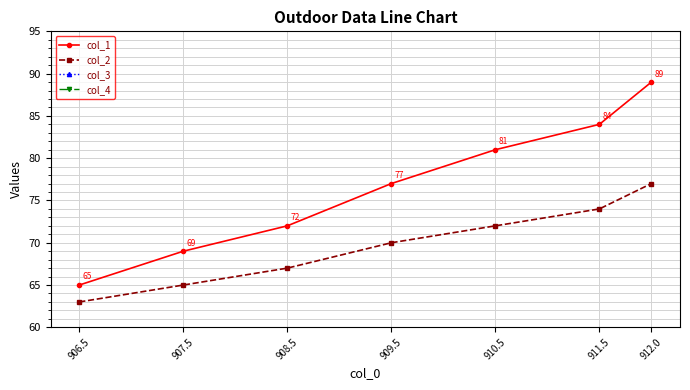

How many values in the col_3 series are below 1?

1